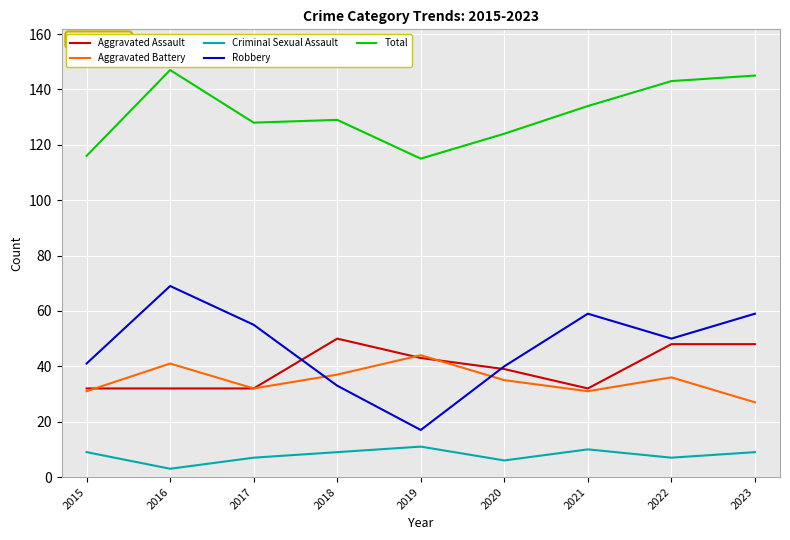

At which label does Robbery reach its peak?

2016